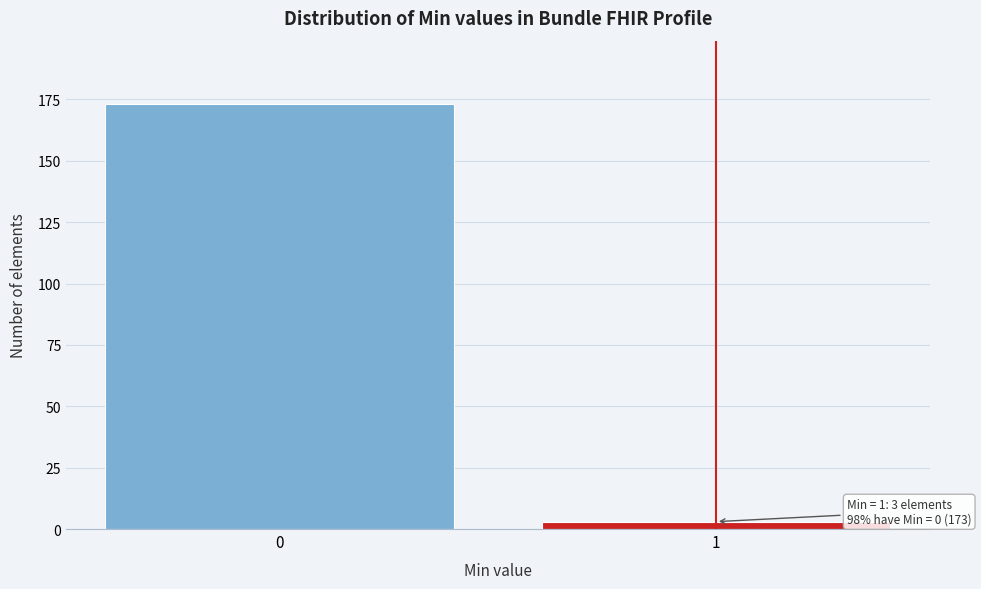

Reading left to right, extract all data points from this chart.

173	3